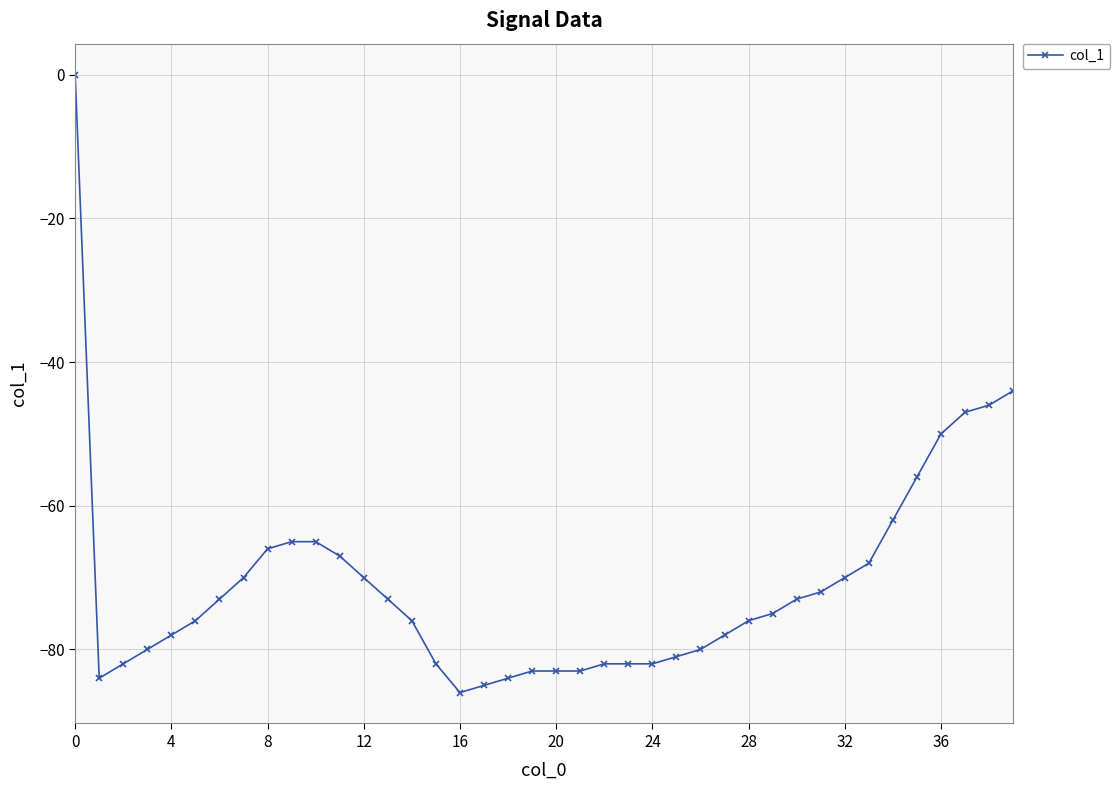

Does the chart display data point markers on the line(s)?

Yes